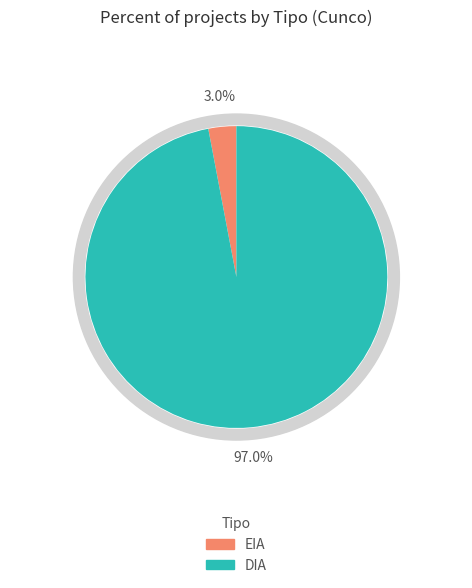

Is it true that DIA is 97% of the pie?

True